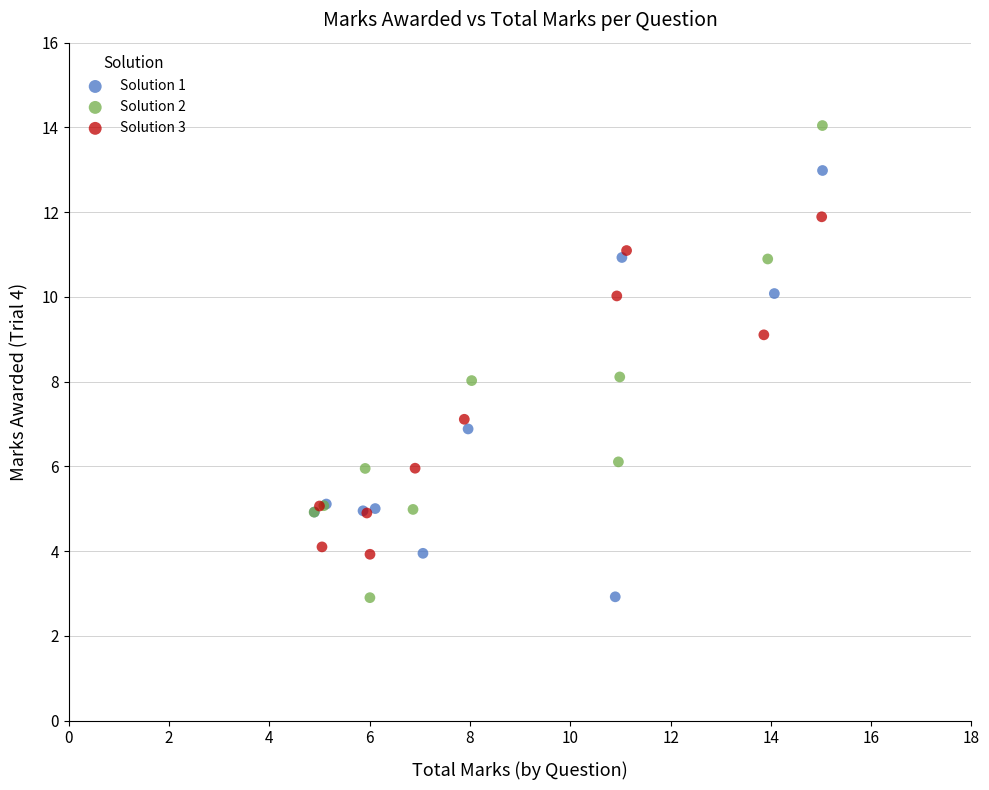

Which series has the widest spread of Y values?

Solution 2